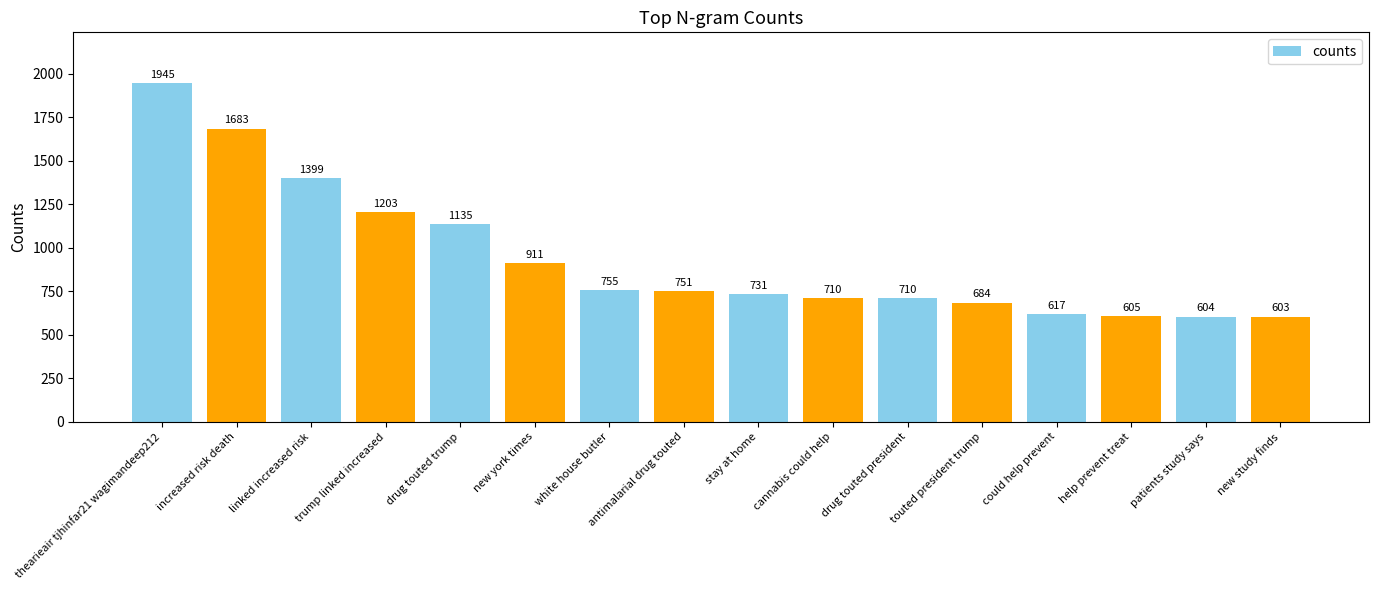

True or false: the data shows 916 at could help prevent.

False